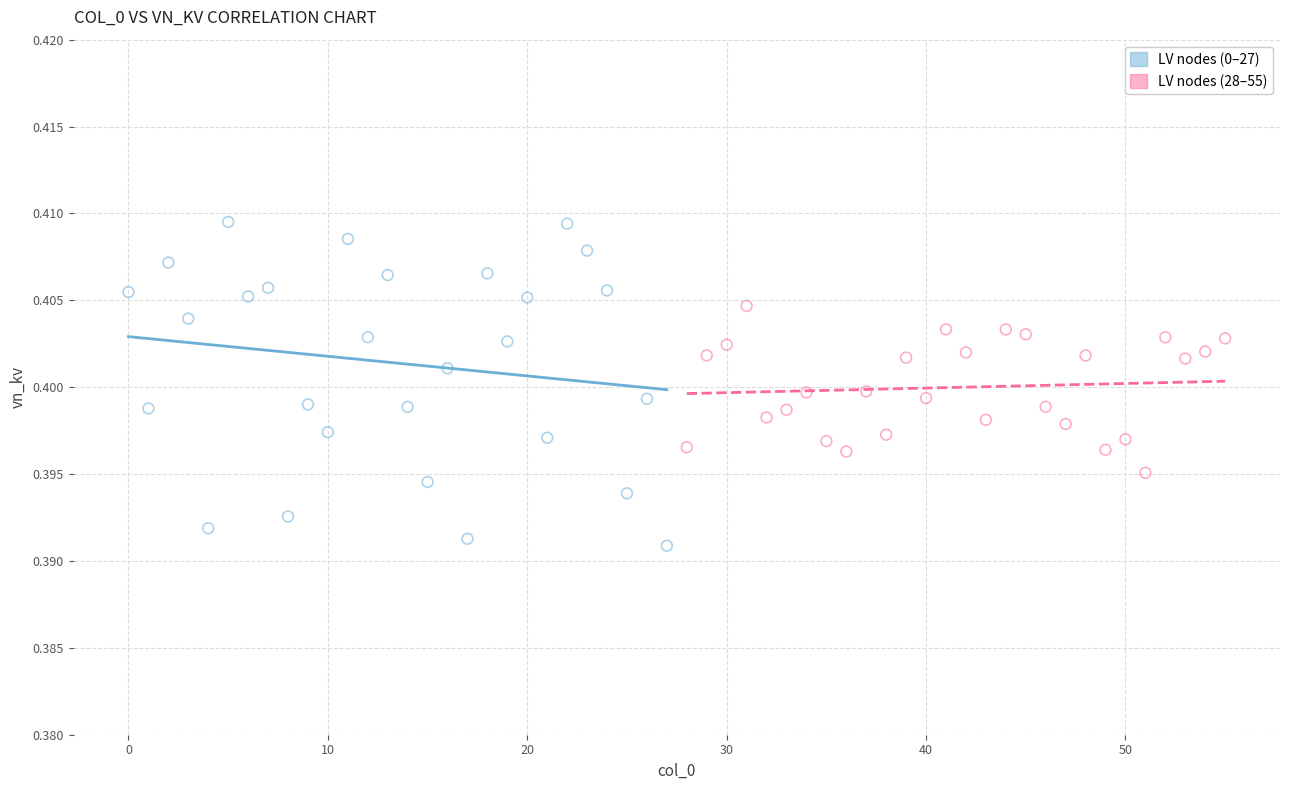

What are all the series names shown in the legend?

LV nodes (0–27), LV nodes (28–55)